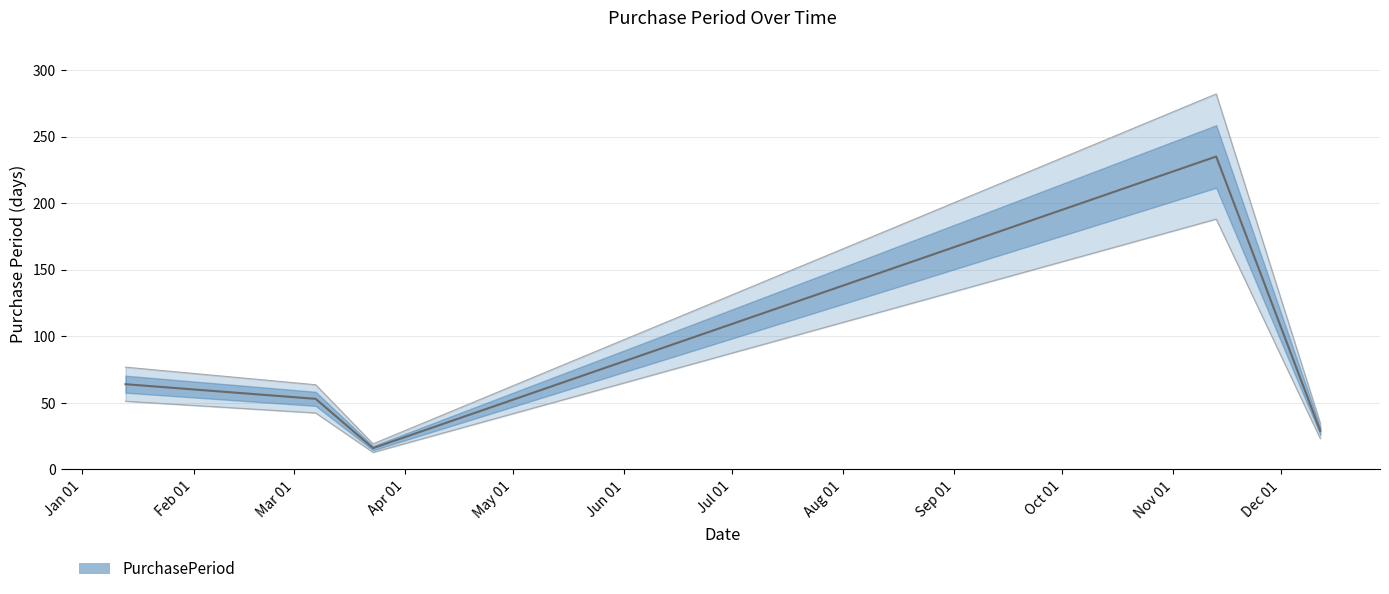

What is the average value?

79